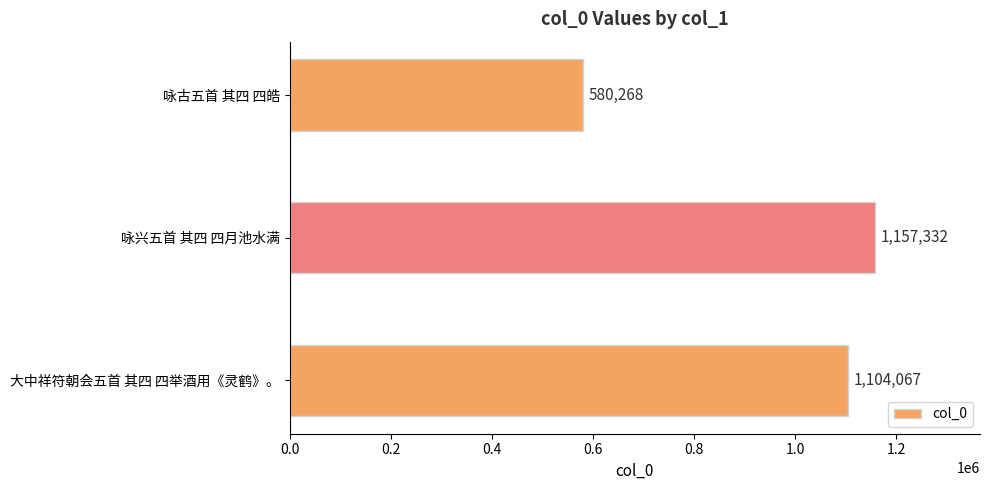

What is the difference between the maximum and minimum values?

577064